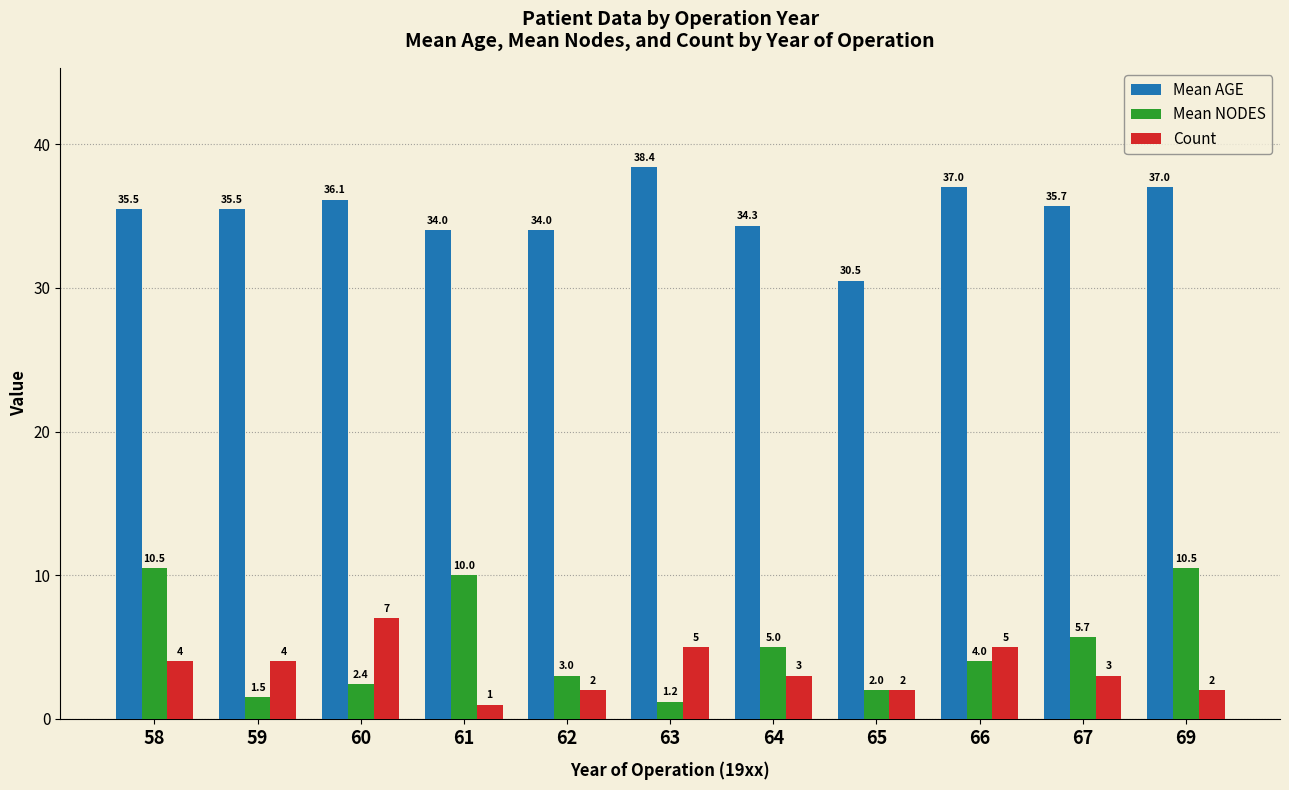

The value of Mean AGE at 60 is 16.4. True or false?

False